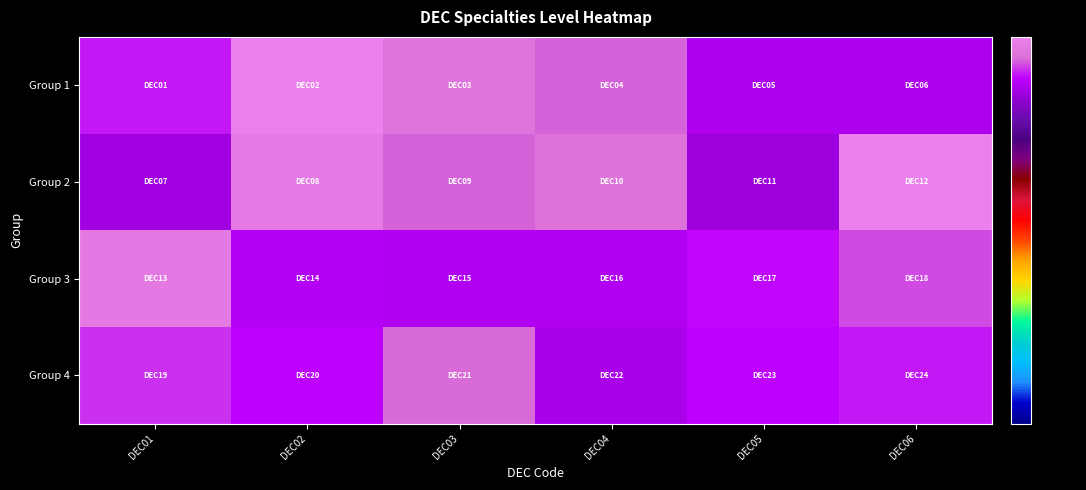

Rank the series by their maximum value, from highest to lowest.

Group 2, Group 1, Group 3, Group 4